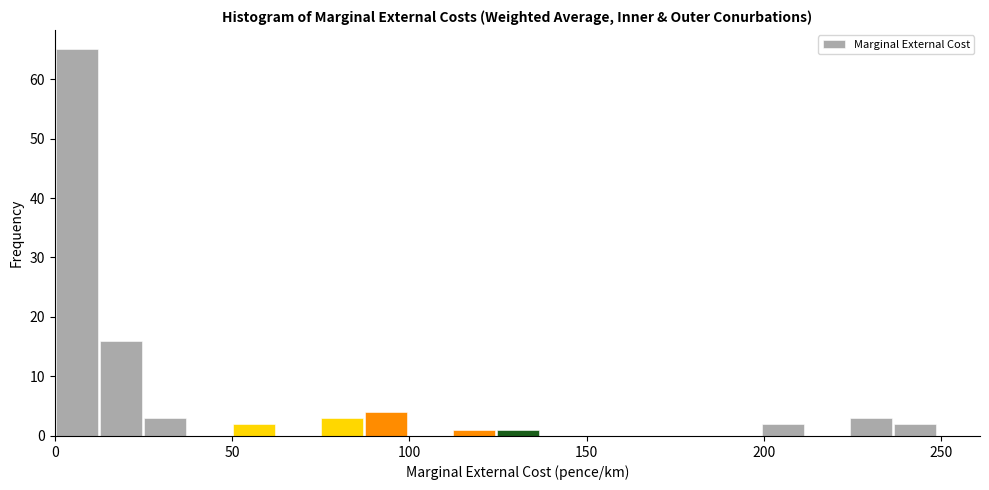

Around what value on the x-axis is the tallest bar? Give the approximate position of its centre, as read against the axis.

5